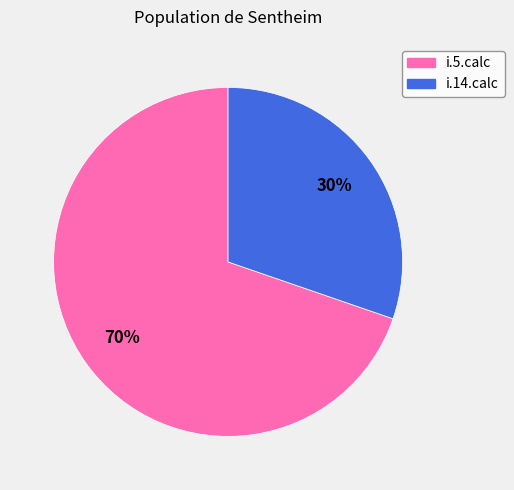

Is the sum of i.5.calc and i.14.calc greater than half?

Yes